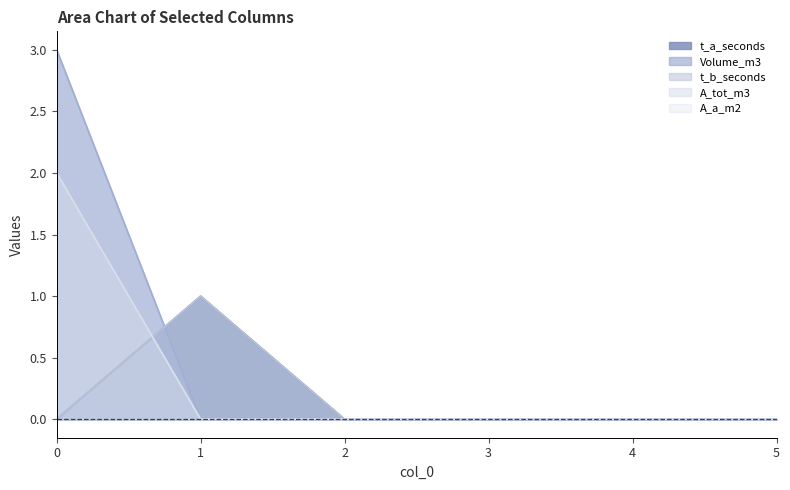

Where do t_a_seconds and A_tot_m3 first cross each other?

0 and 1